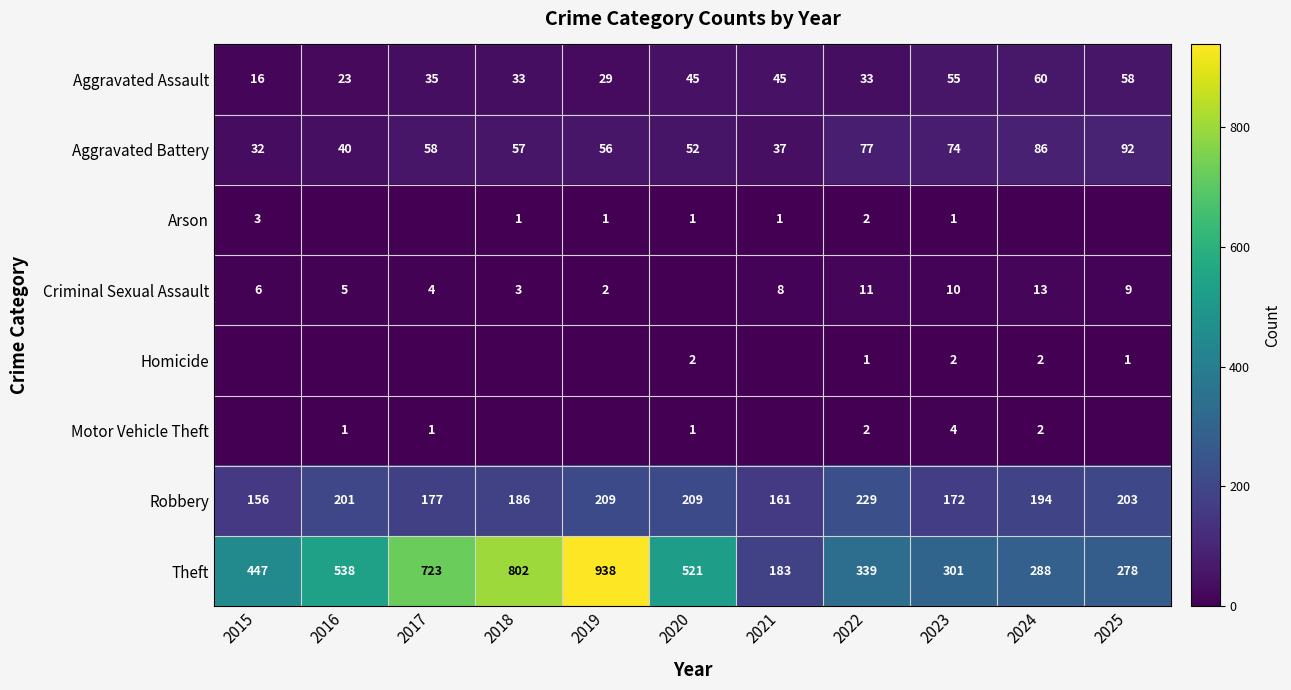

Is it true that Aggravated Battery equals 42 at 2015?

False